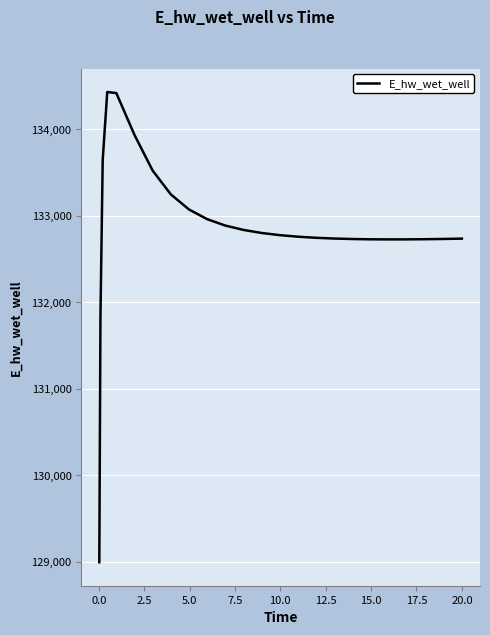

What is the sum of all values?

3321411.4